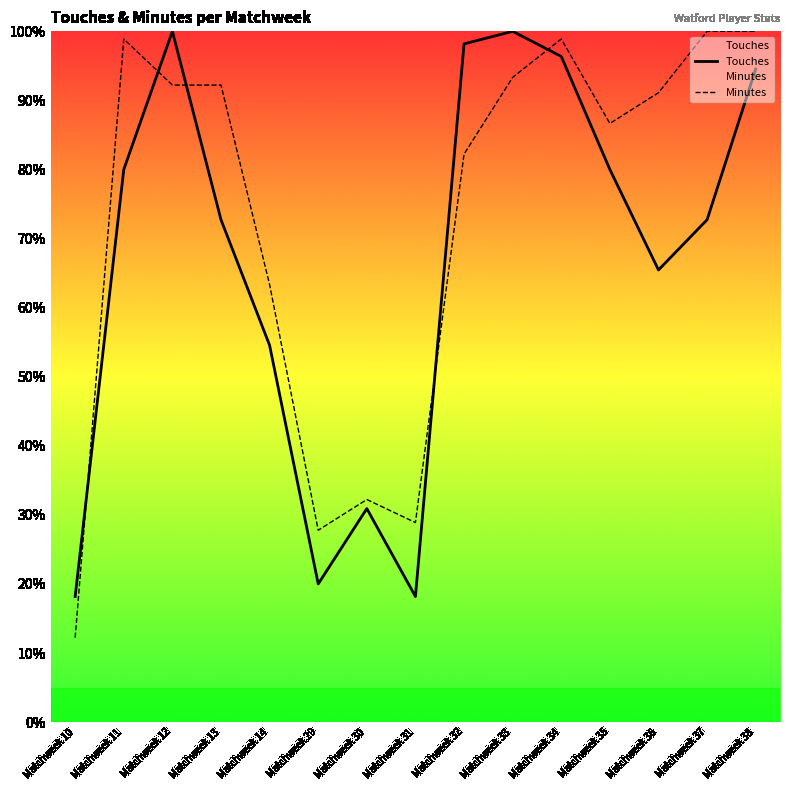

List the labels in order of Touches value, largest first.

Matchweek 12, Matchweek 33, Matchweek 32, Matchweek 34, Matchweek 38, Matchweek 11, Matchweek 35, Matchweek 13, Matchweek 37, Matchweek 36, Matchweek 14, Matchweek 30, Matchweek 29, Matchweek 10, Matchweek 31